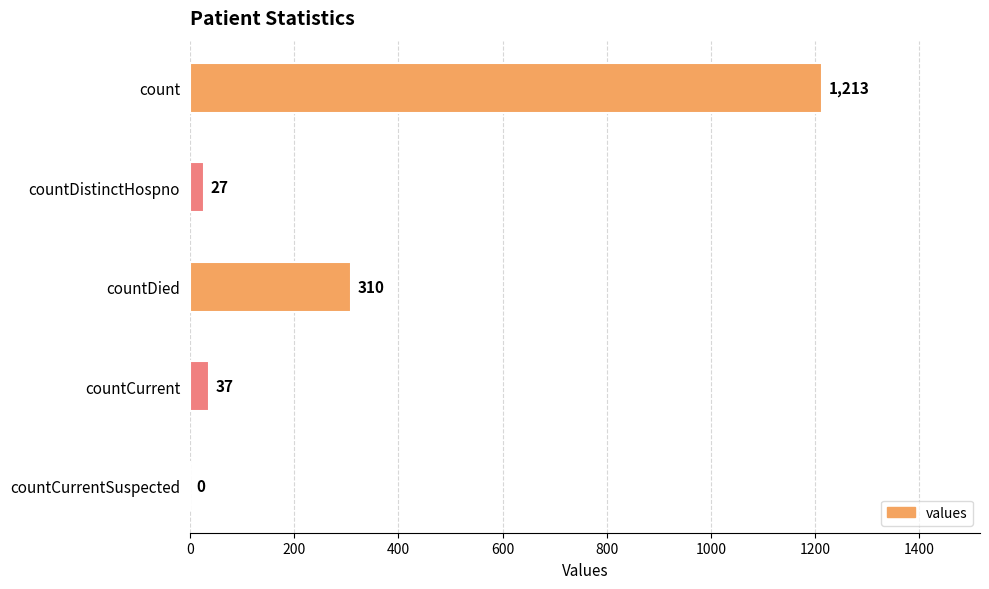

Are the bars grouped side by side (vs. stacked)?

No